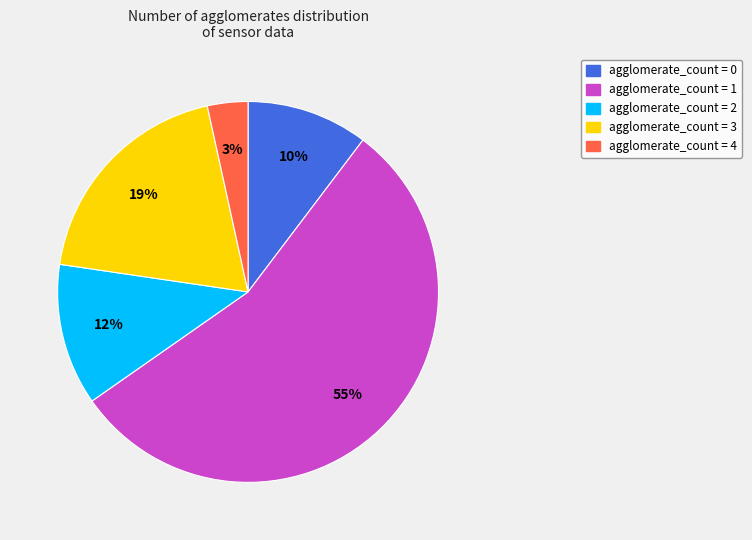

Is there any slice that represents more than half of the pie?

Yes